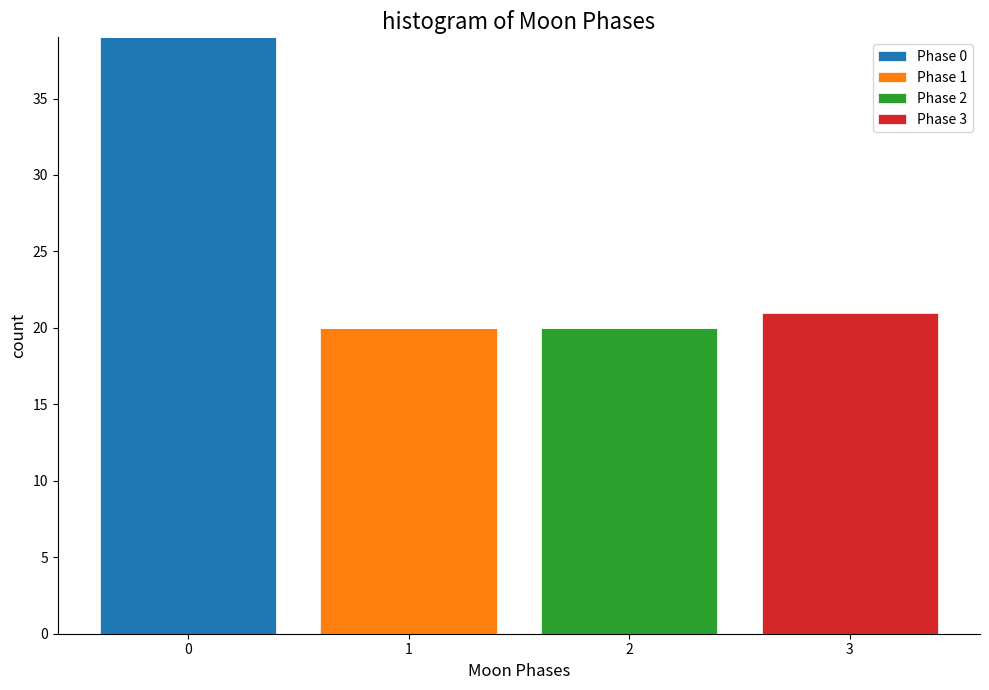

Reading left to right, what are the values for Phase 0?

0=39	1=0	2=0	3=0